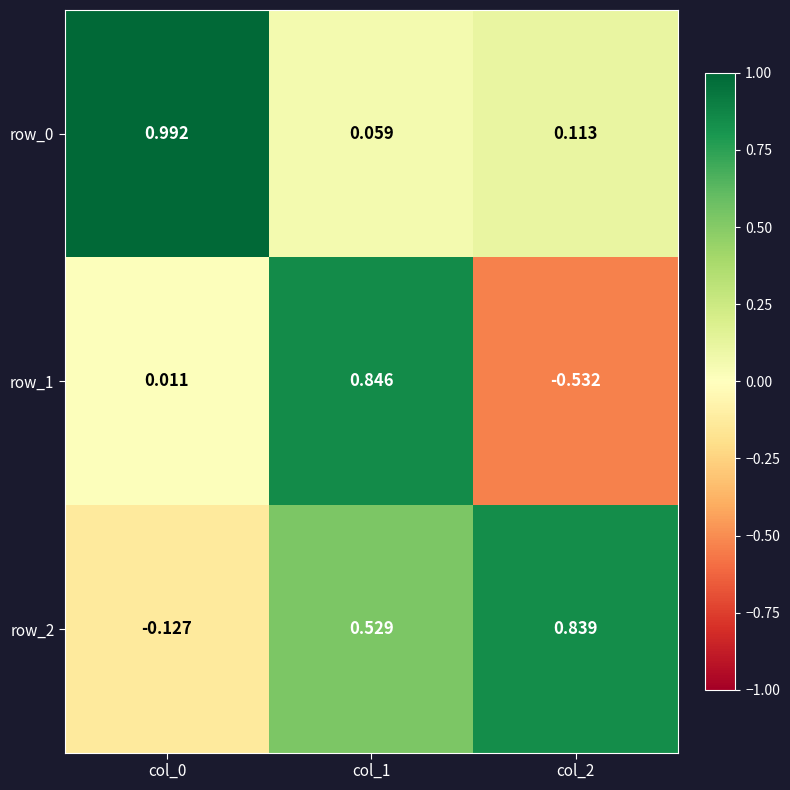

Count the row_2 values in the range 0 to 1.

2